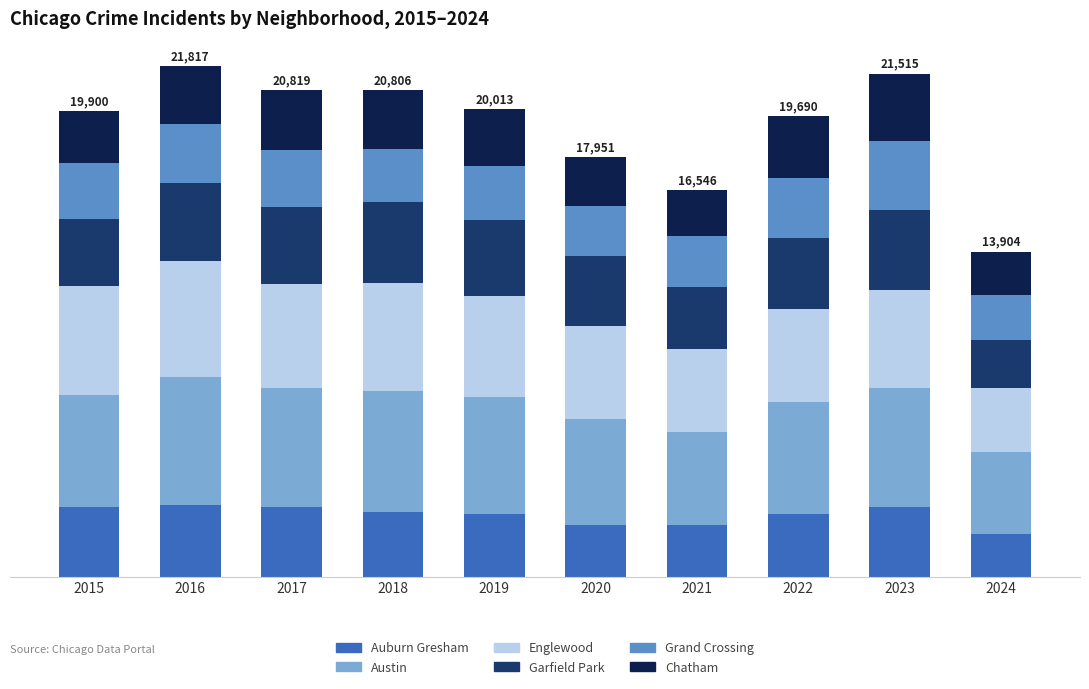

Which has a higher value, 2023 or 2015?

2023